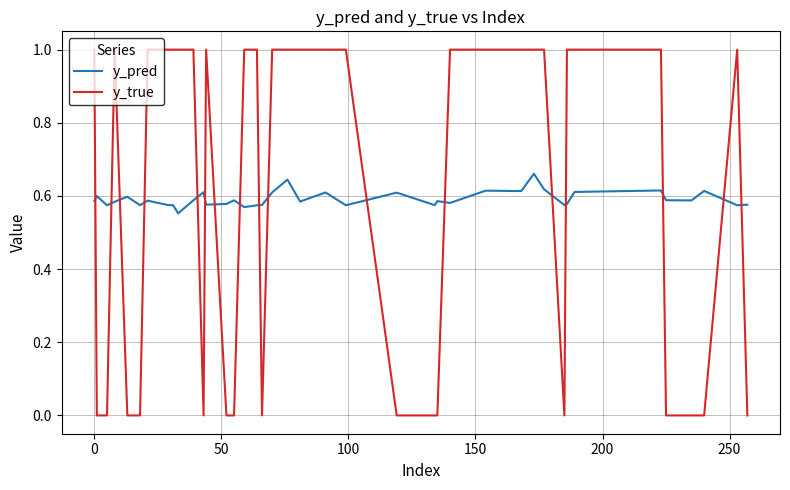

Which series has the largest range (max minus min)?

y_true